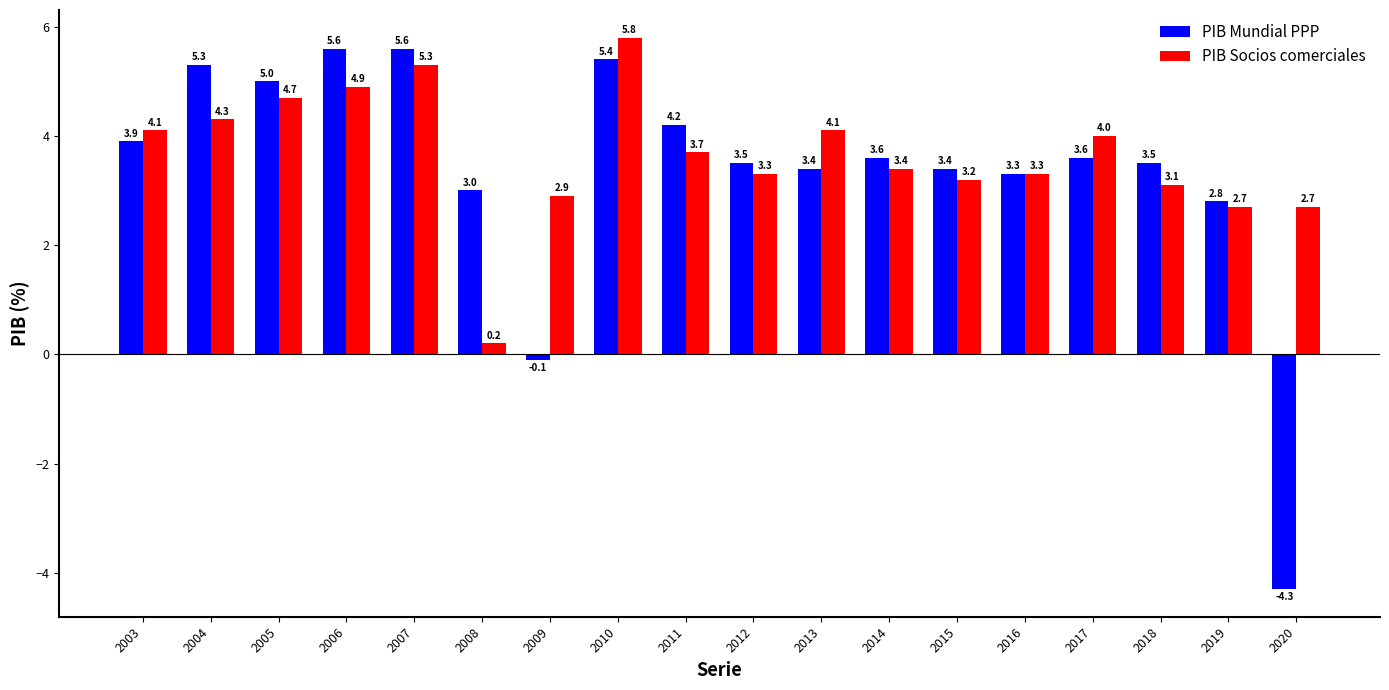

Is the value of PIB Mundial PPP at 2010 greater than the value of PIB Socios comerciales at 2003?

Yes